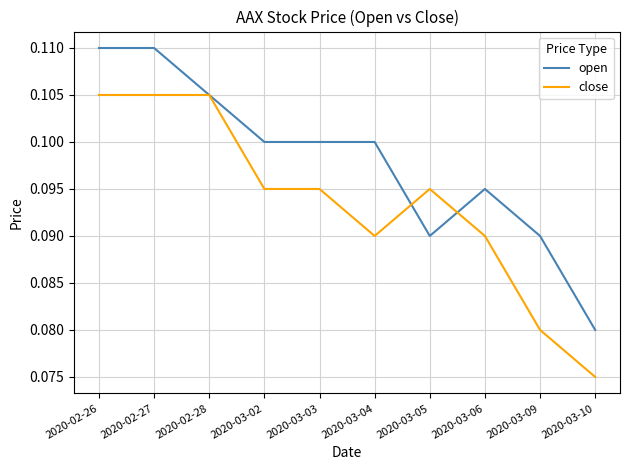

At which label is close closest to 0?

2020-03-10